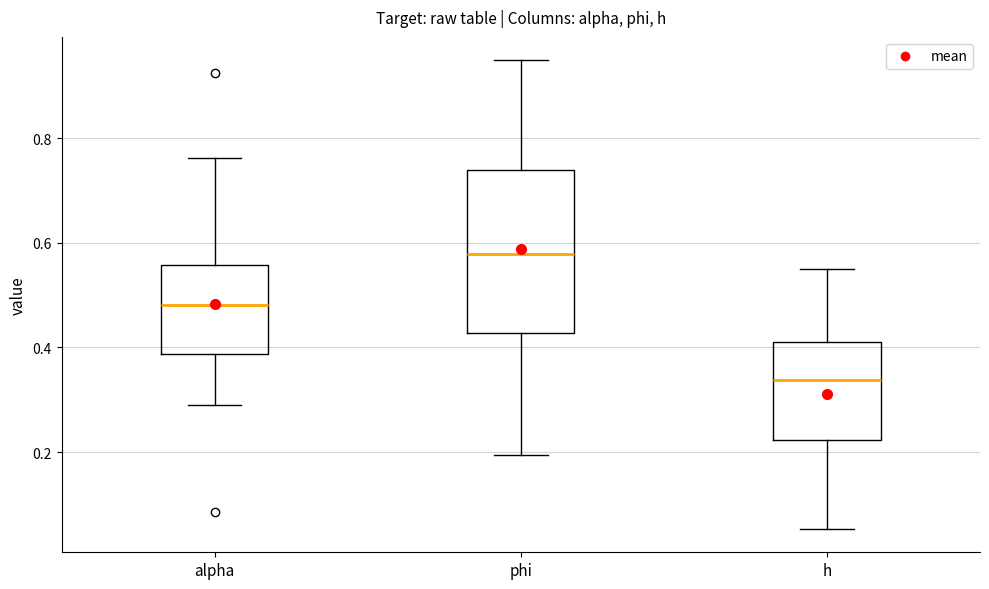

Comparing the boxes themselves (not the whiskers), which one is the tallest?

phi